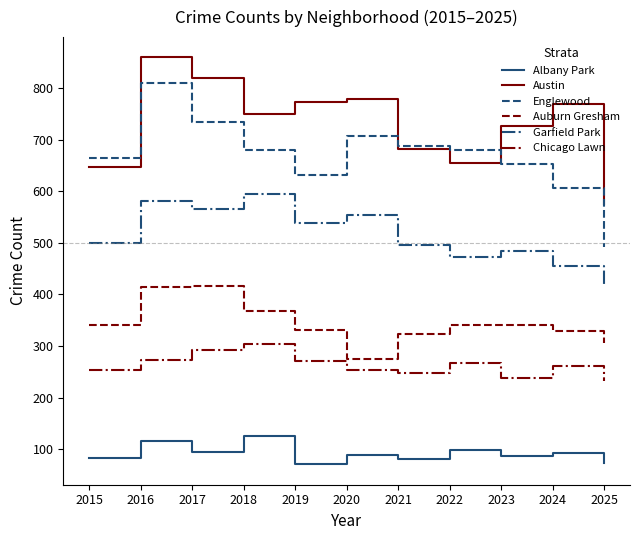

Is it true that Albany Park equals 83 at 2015?

True